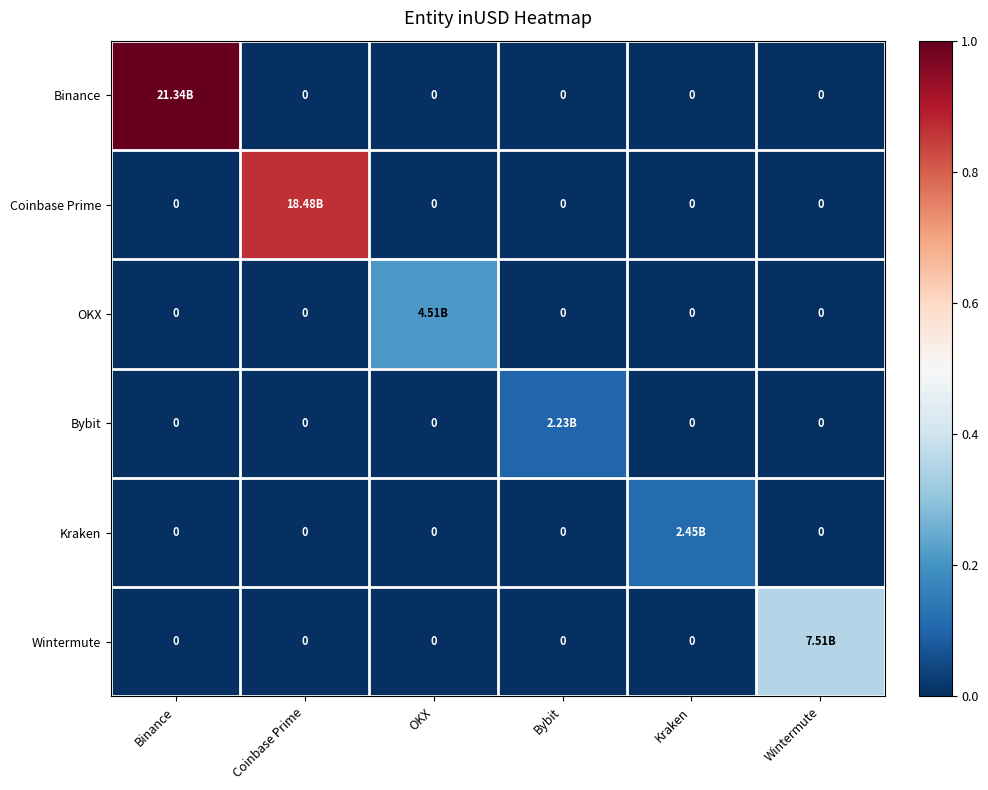

Is the value of Bybit at OKX greater than the value of OKX at Kraken?

No